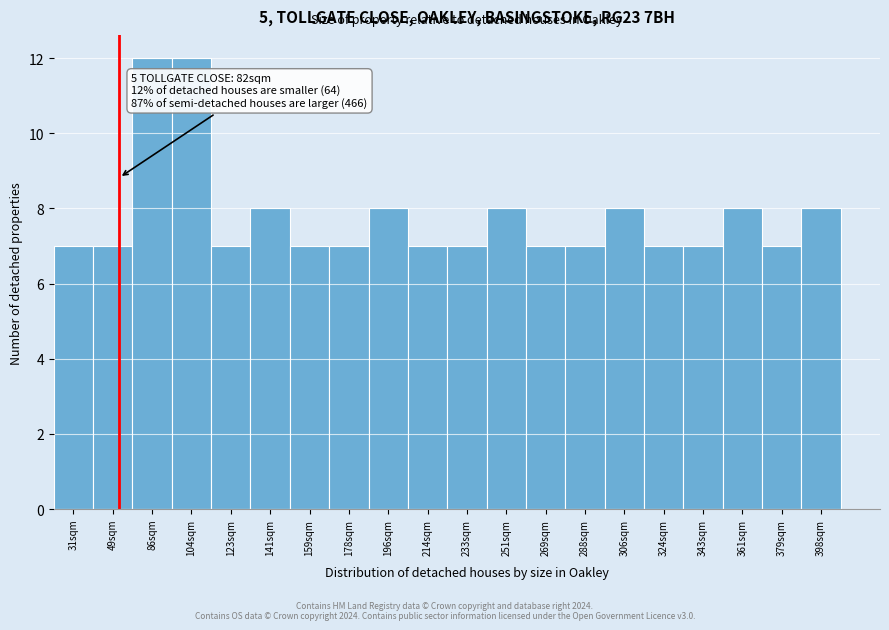

Reading left to right, list all the values displayed in this chart.

7	7	12	12	7	8	7	7	8	7	7	8	7	7	8	7	7	8	7	8